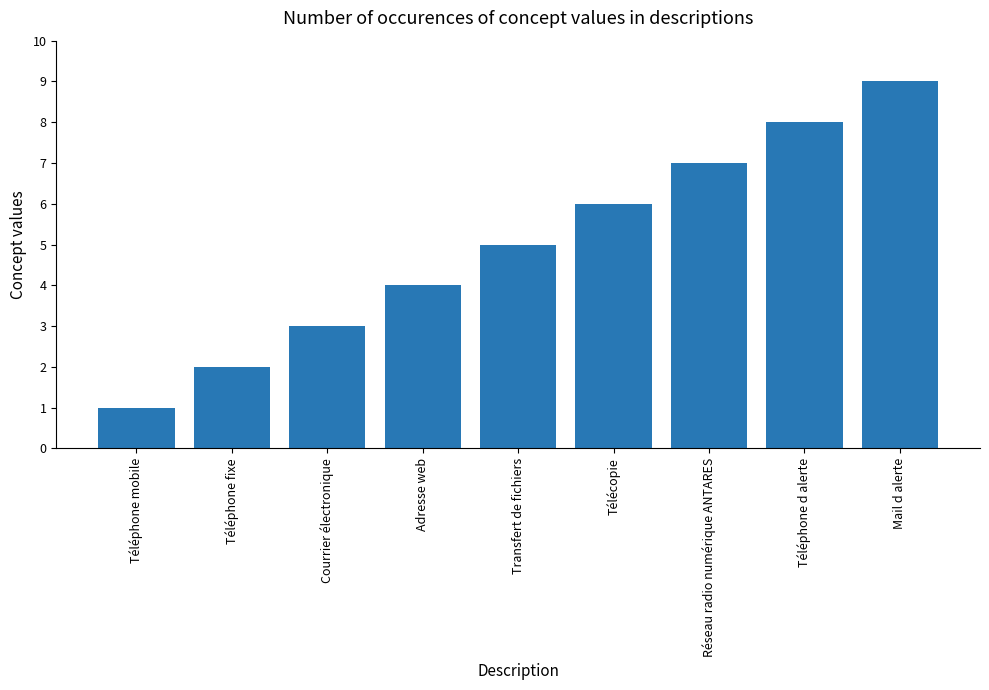

What is the value of the 6th bar from the left?

6